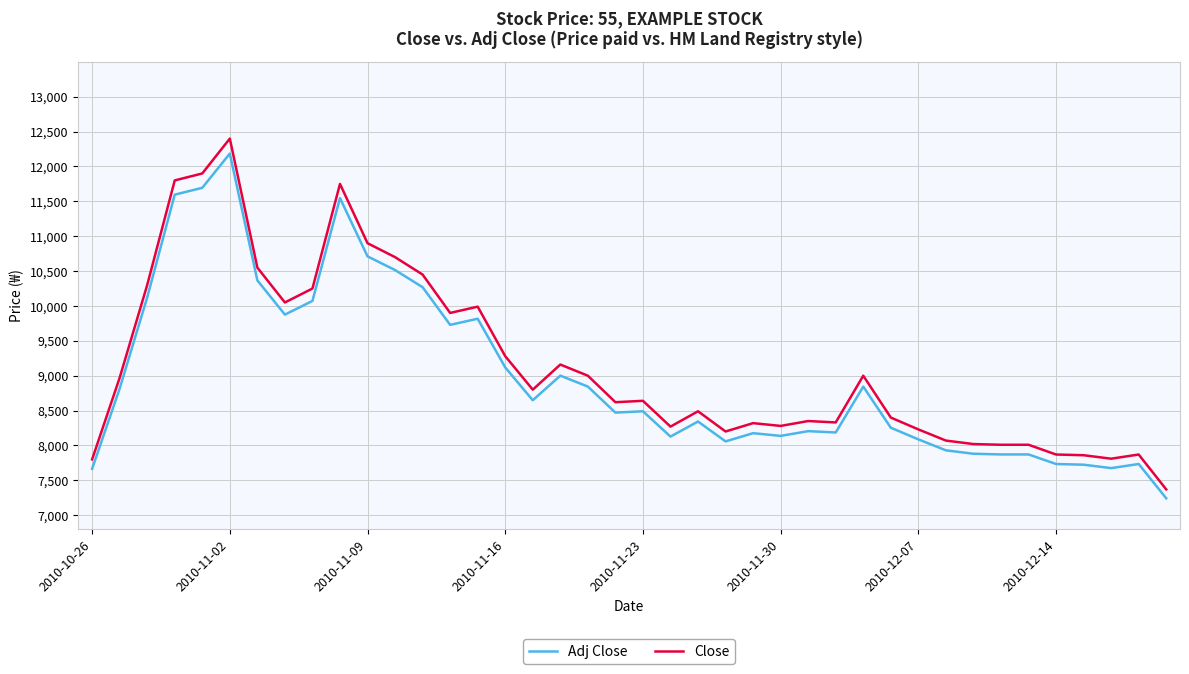

Which series has the widest spread of values?

Close